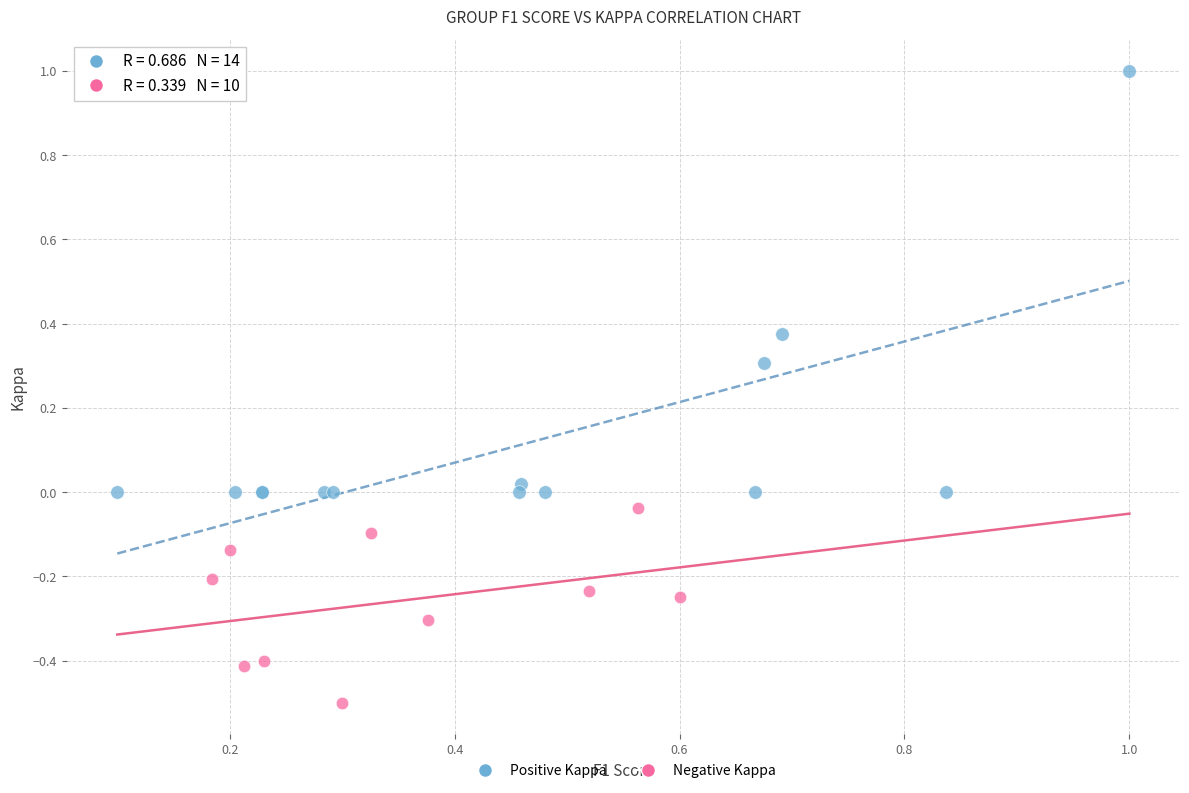

Which series reaches the maximum Y coordinate?

Positive Kappa